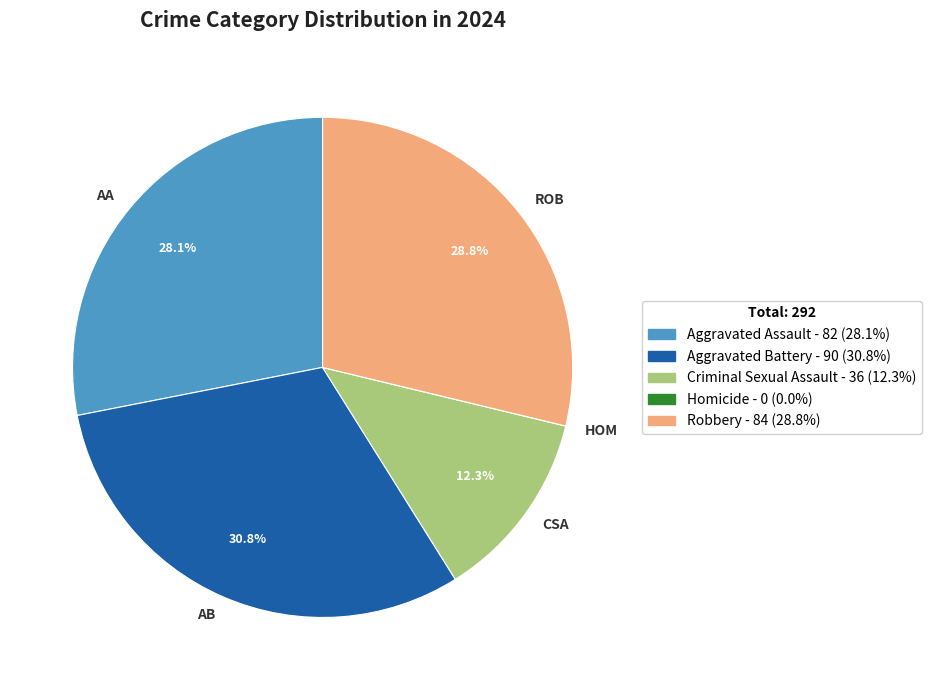

Is Robbery the majority of the pie?

No